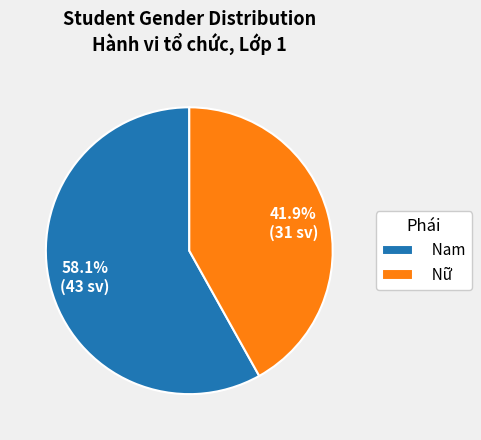

Is it true that Nữ is 42% of the pie?

True